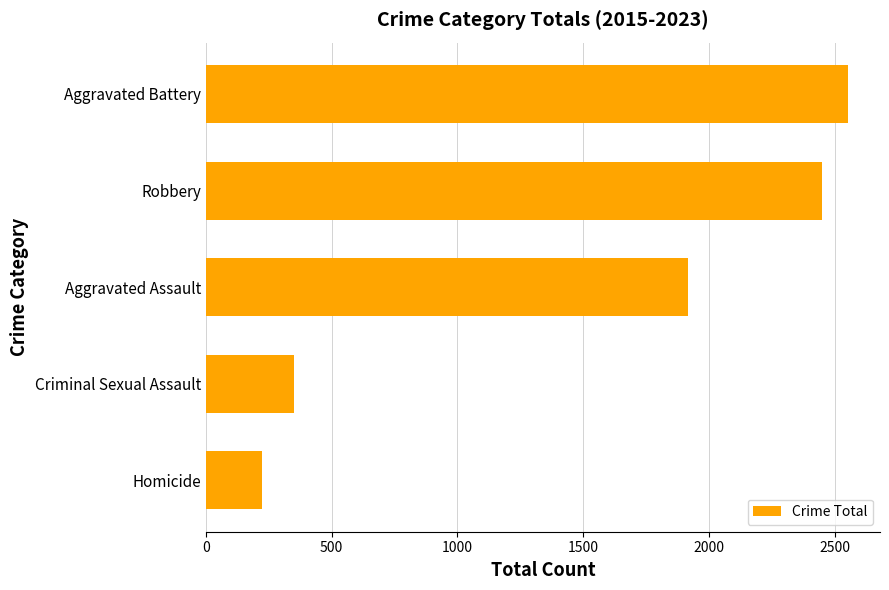

What is the sum of all values?

7492